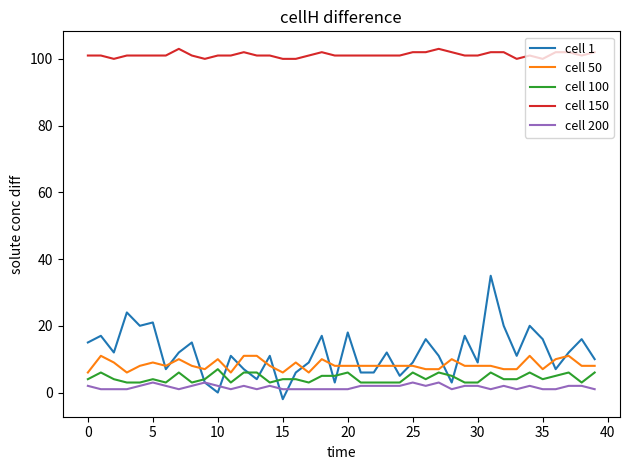

Which series has the largest range (max minus min)?

cell 1